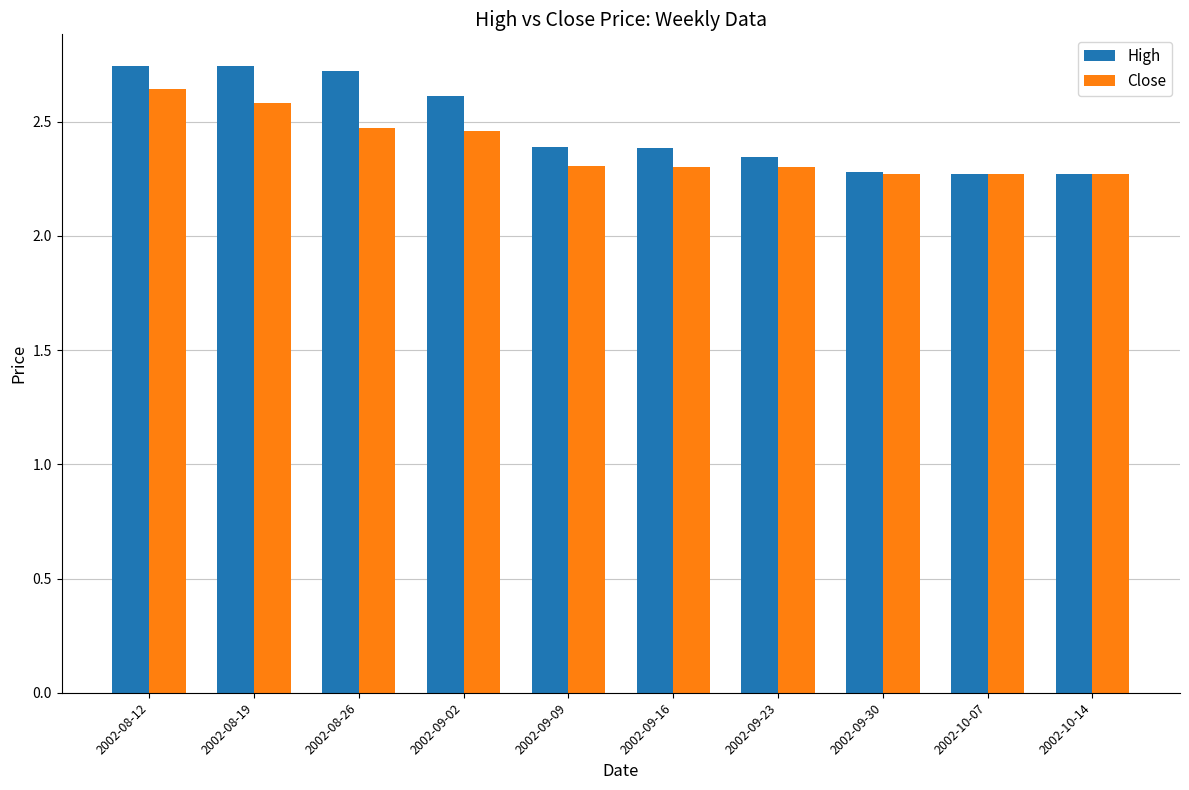

What is the average value of the Close series?

2.4